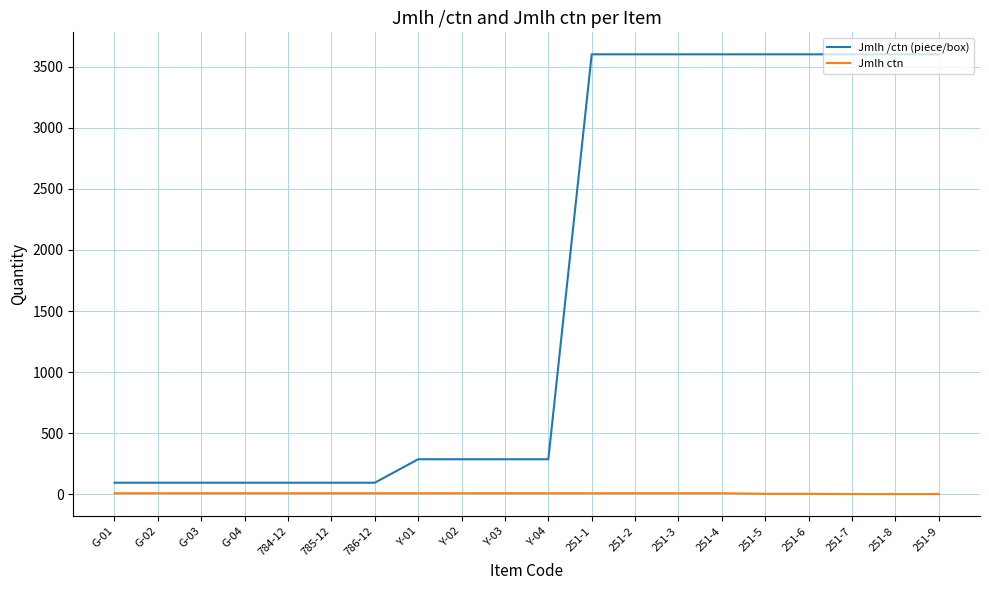

Rank the series by their average value, from lowest to highest.

Jmlh ctn, Jmlh /ctn (piece/box)